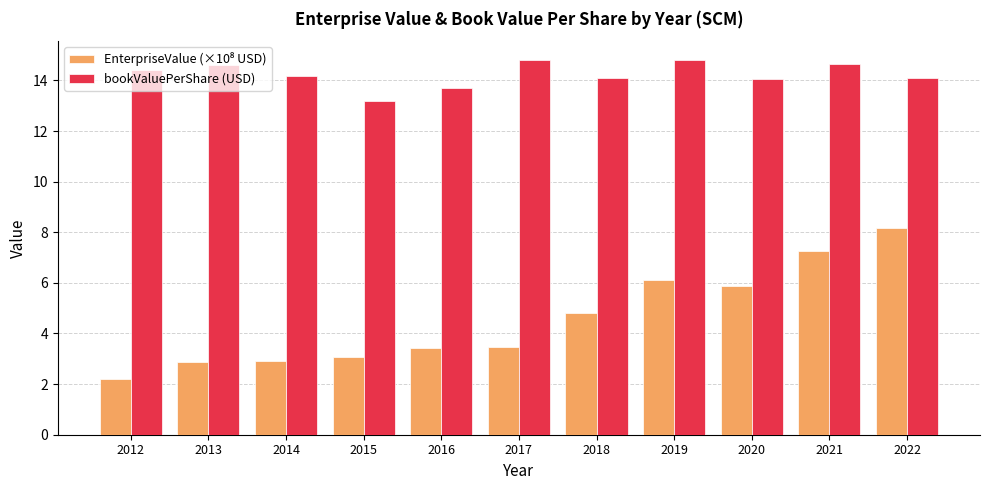

What is the total value across all series at 2015?

16.3